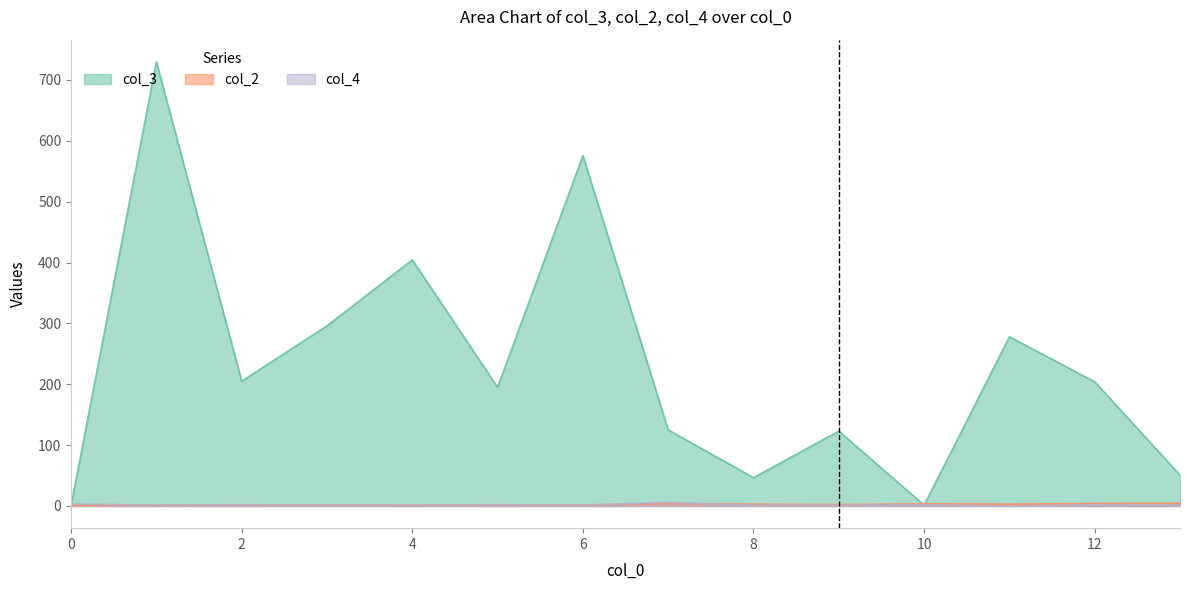

True or false: col_4 has a value of 2 at 3.

False